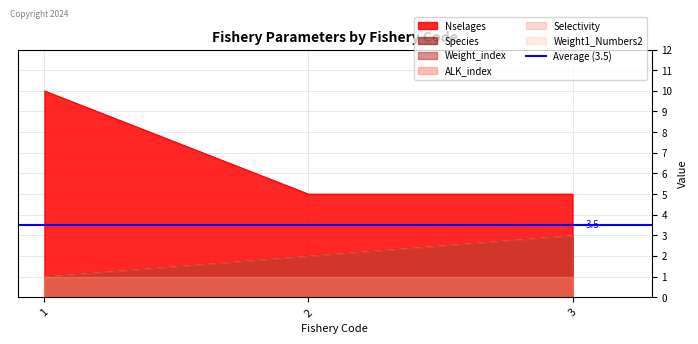

Which category has the highest value in the Weight_index series?

3